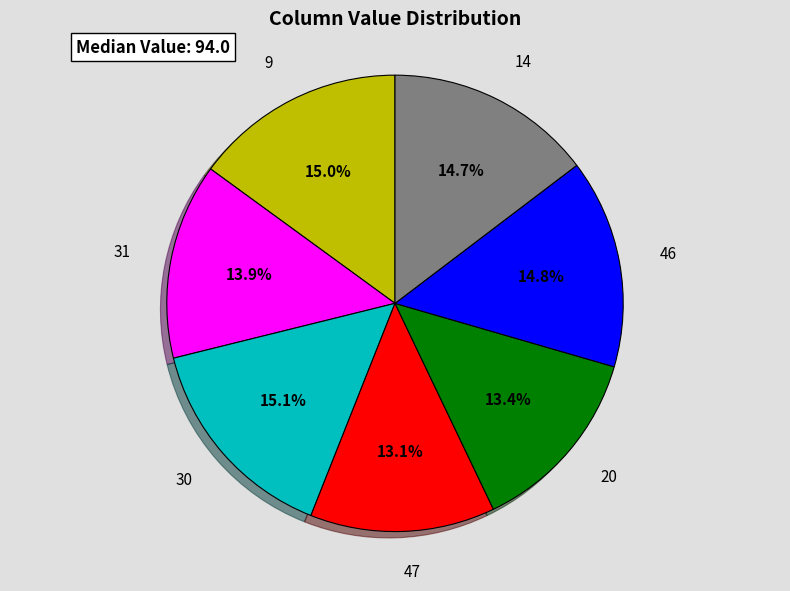

Is there a majority slice in this chart?

No